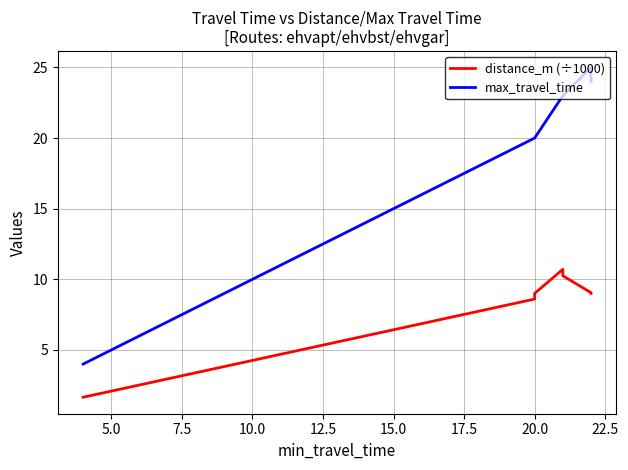

Which series has the largest range (max minus min)?

max_travel_time